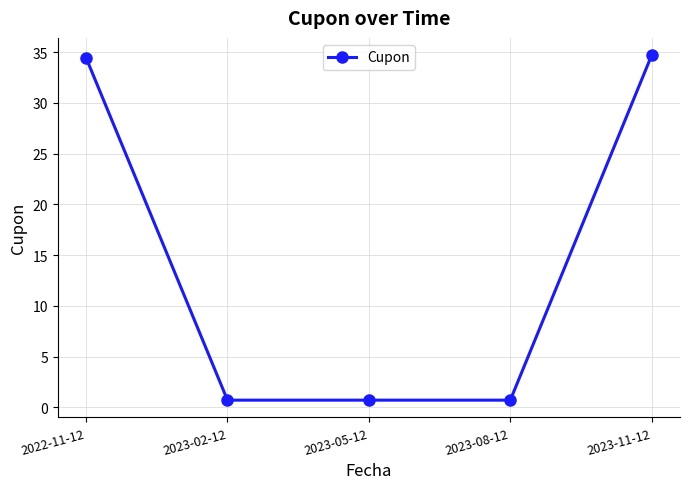

True or false: the data shows 0.7 at 2023-02-12.

True